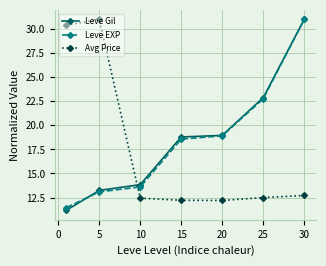

Which series has the largest range (max minus min)?

Leve Gil